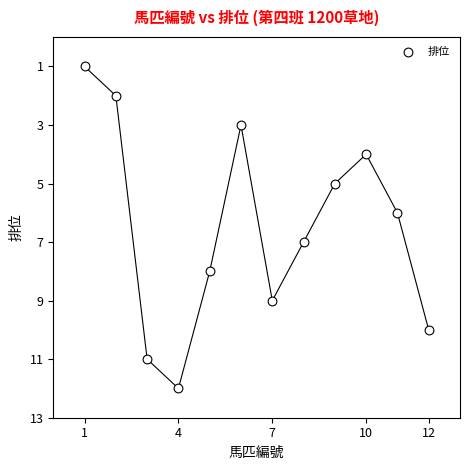

What is the range of Y values (max minus min)?

11